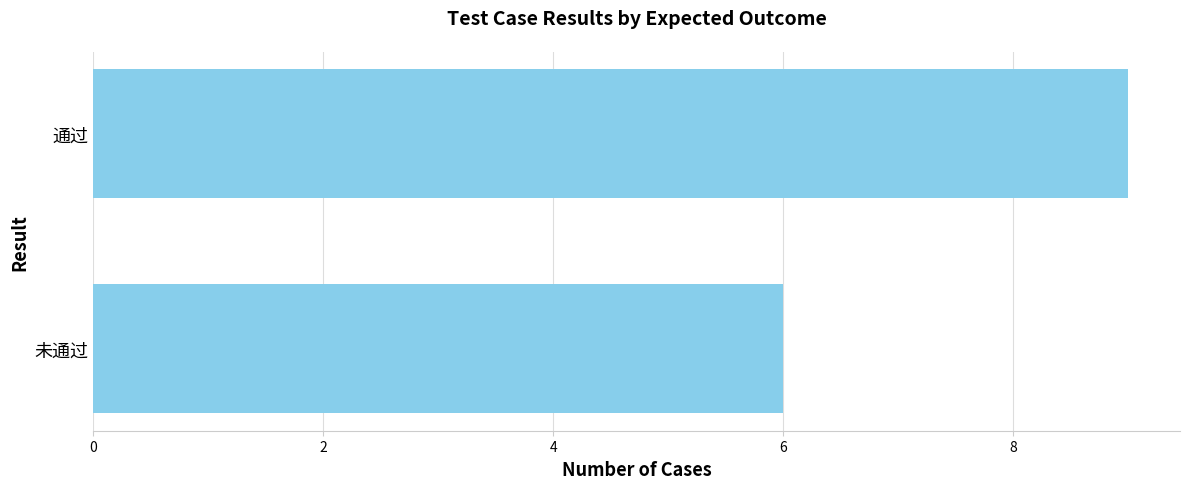

List the labels in order of value, largest first.

通过, 未通过